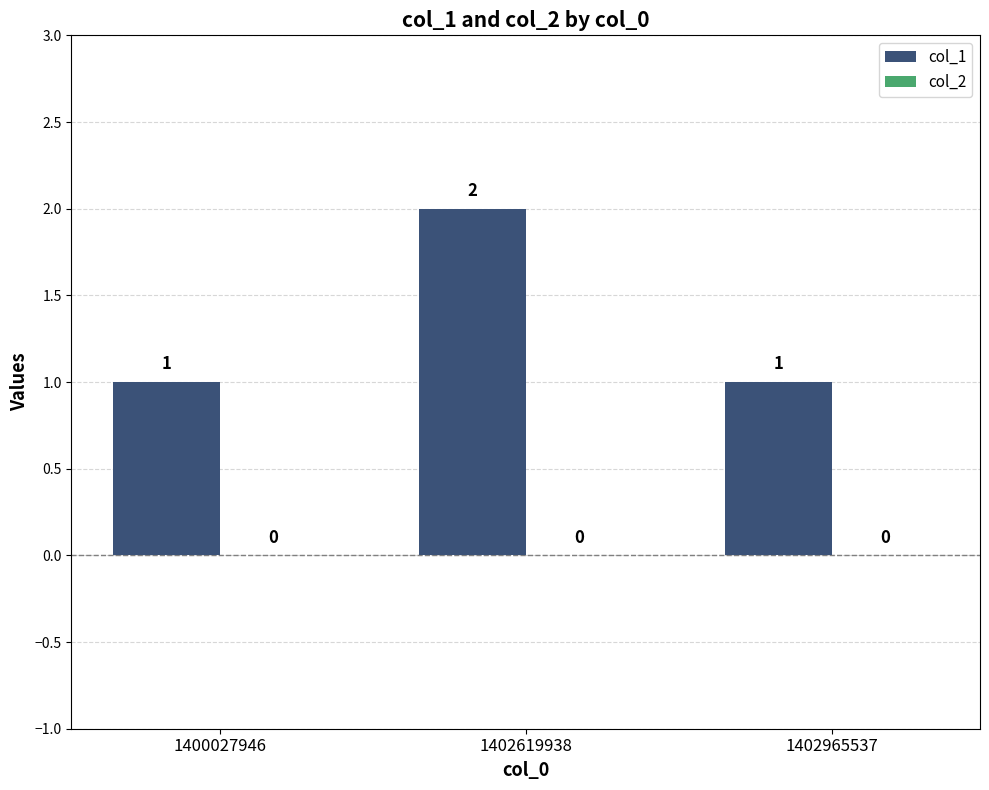

How many bars are there in total?

3